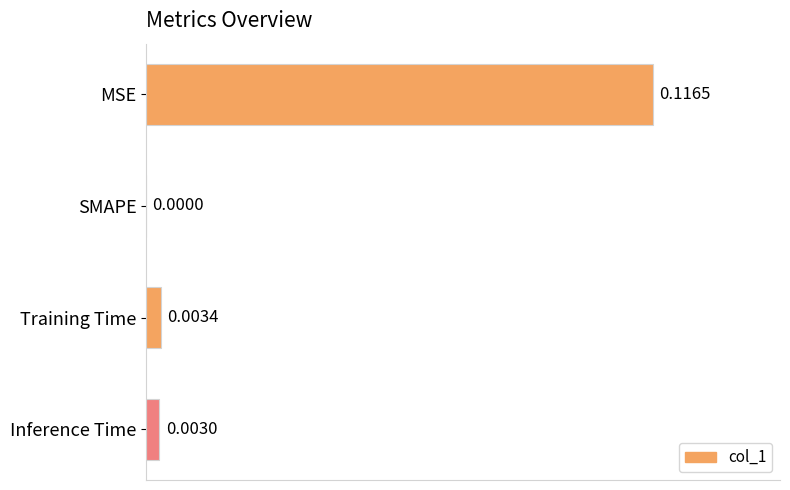

Where is the data nearest to the value 0?

SMAPE